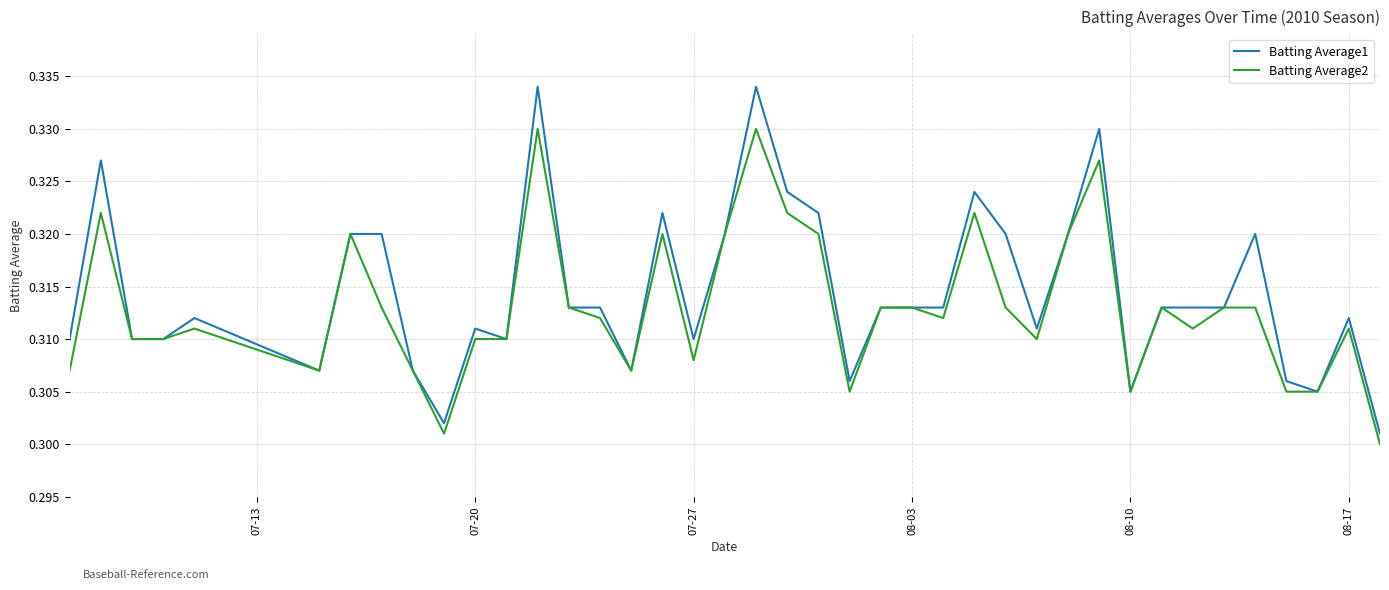

What is the sum of all Batting Average1 values?

12.6